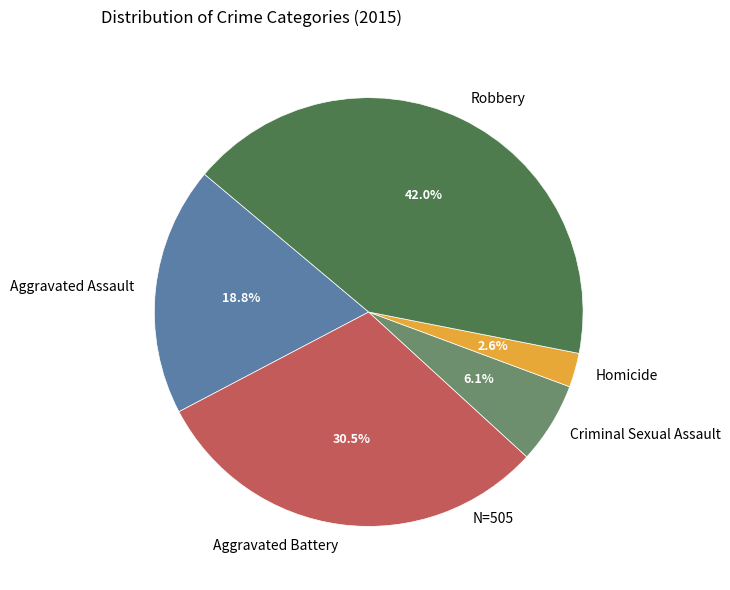

Do Robbery and Homicide together represent more than half of the pie?

No